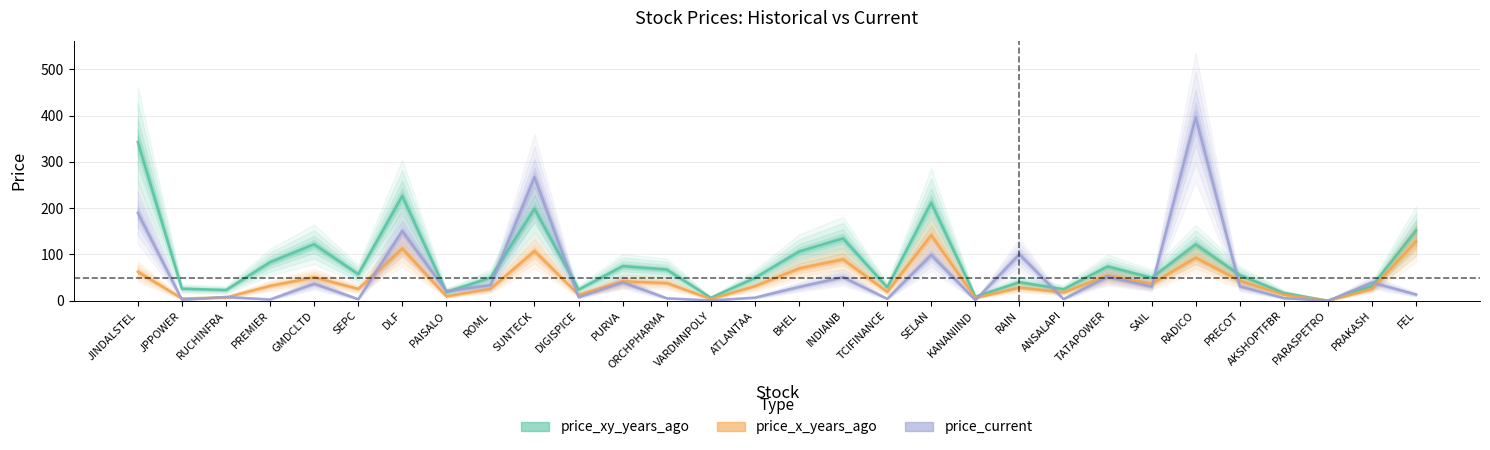

Rank the categories by price_xy_years_ago value from lowest to highest.

PARASPETRO, VARDMNPOLY, KANANIIND, AKSHOPTFBR, PAISALO, RUCHINFRA, DIGISPICE, ANSALAPI, JPPOWER, TCIFINANCE, PRAKASH, RAIN, ATLANTAA, SAIL, ROML, PRECOT, SEPC, ORCHPHARMA, TATAPOWER, PURVA, PREMIER, BHEL, RADICO, GMDCLTD, INDIANB, FEL, SUNTECK, SELAN, DLF, JINDALSTEL